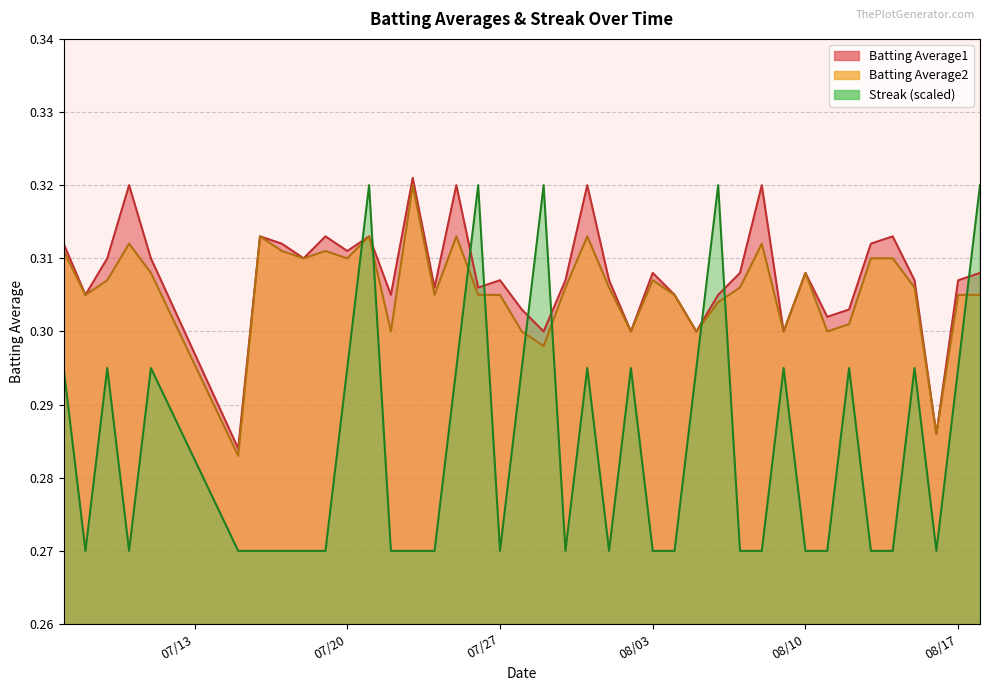

What is the average value of the Batting Average2 series?

0.3